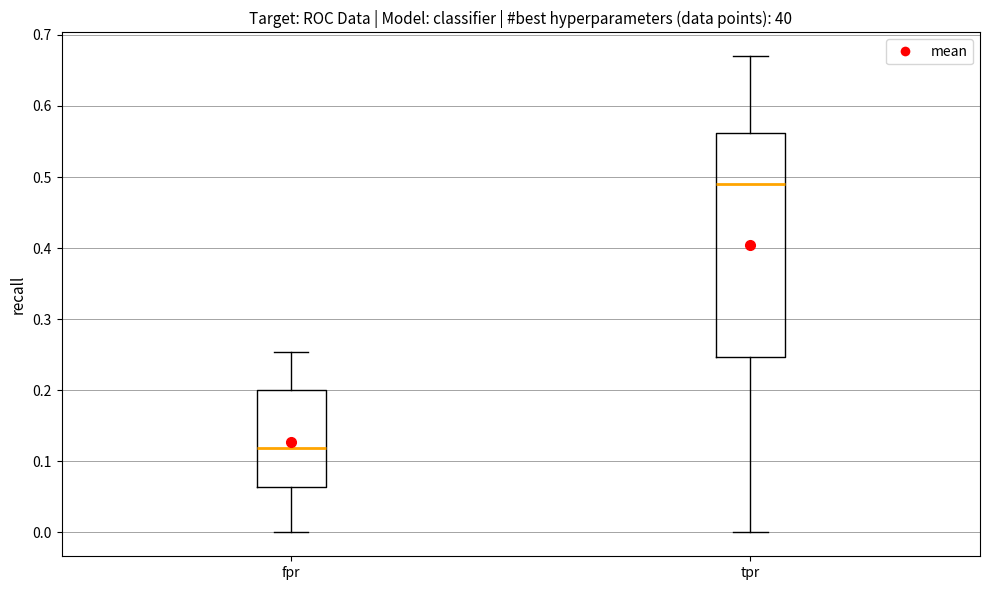

Which box has the highest median line?

tpr